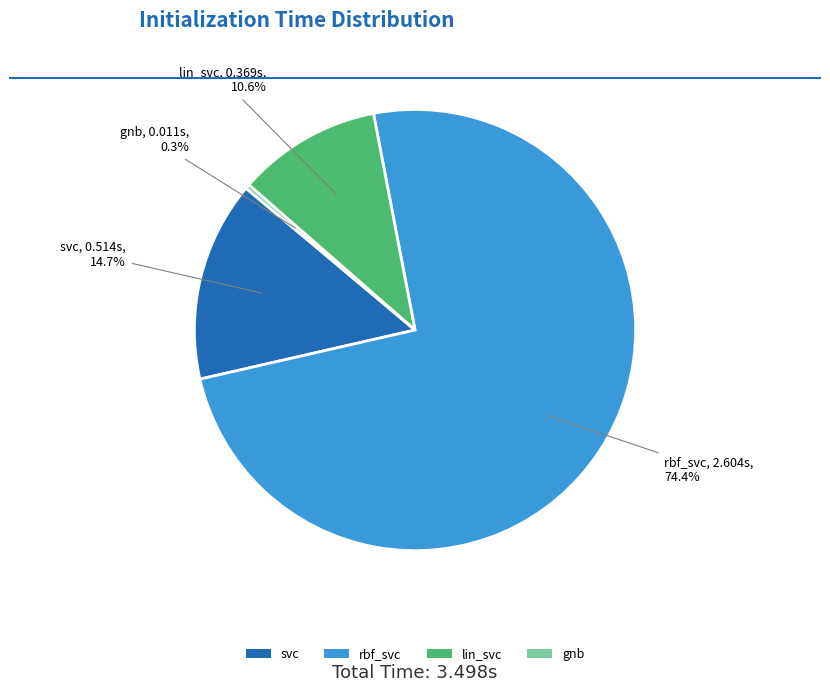

What is the largest slice in the pie chart?

rbf_svc